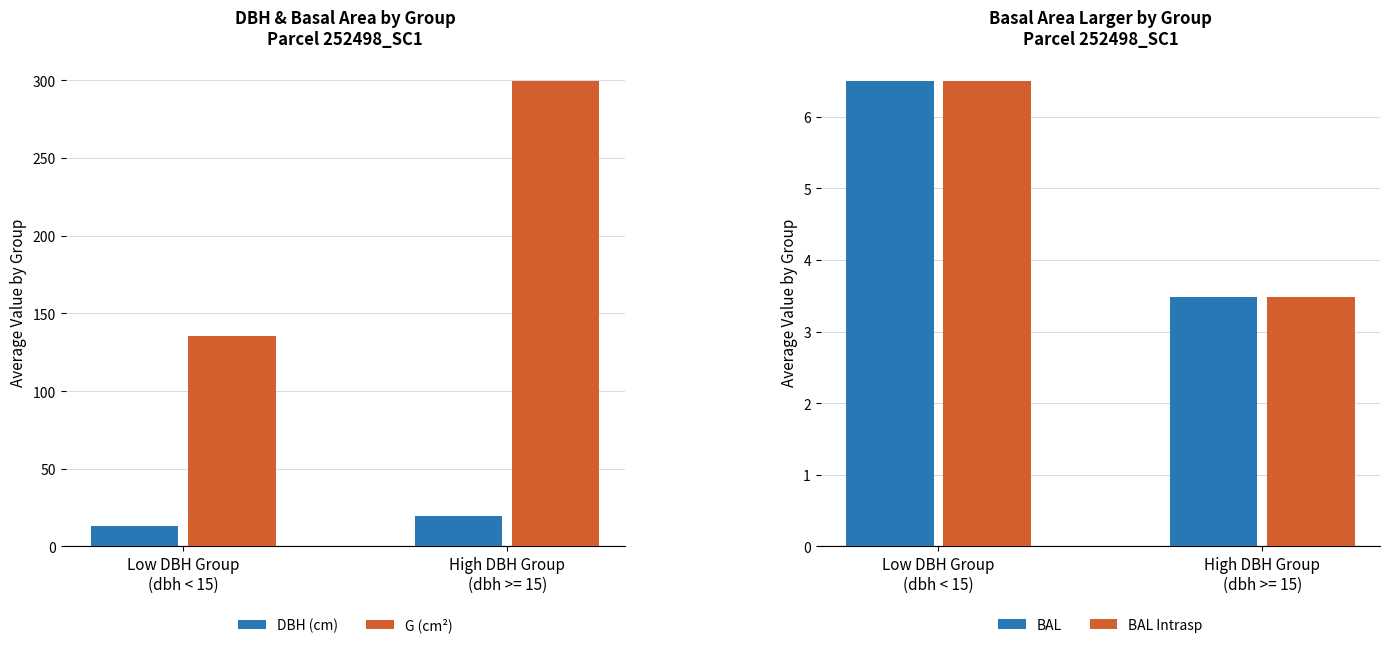

Is it true that G (cm²) equals 135.6 at Low DBH Group
(dbh < 15)?

True